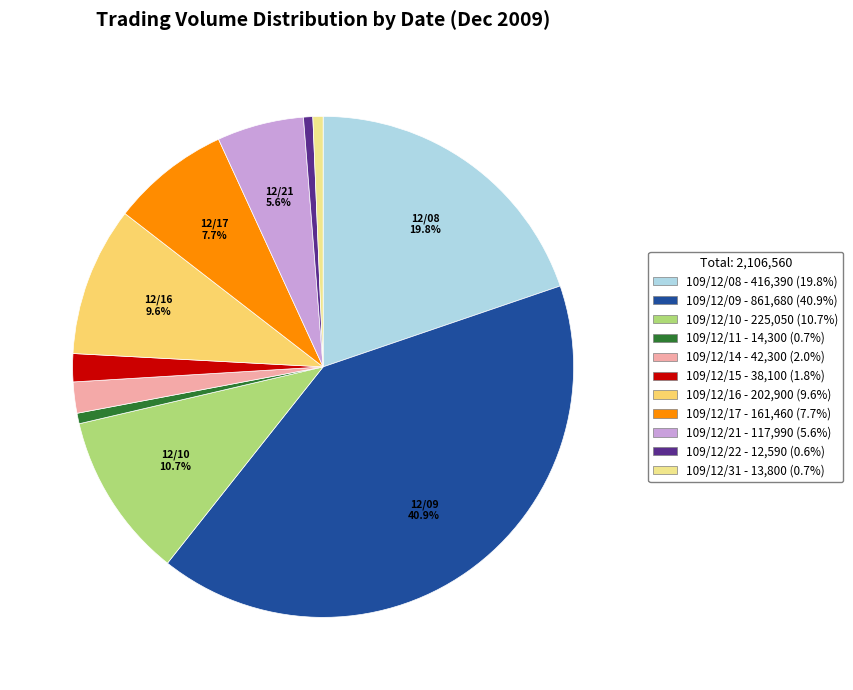

Count the number of slices in the pie.

11